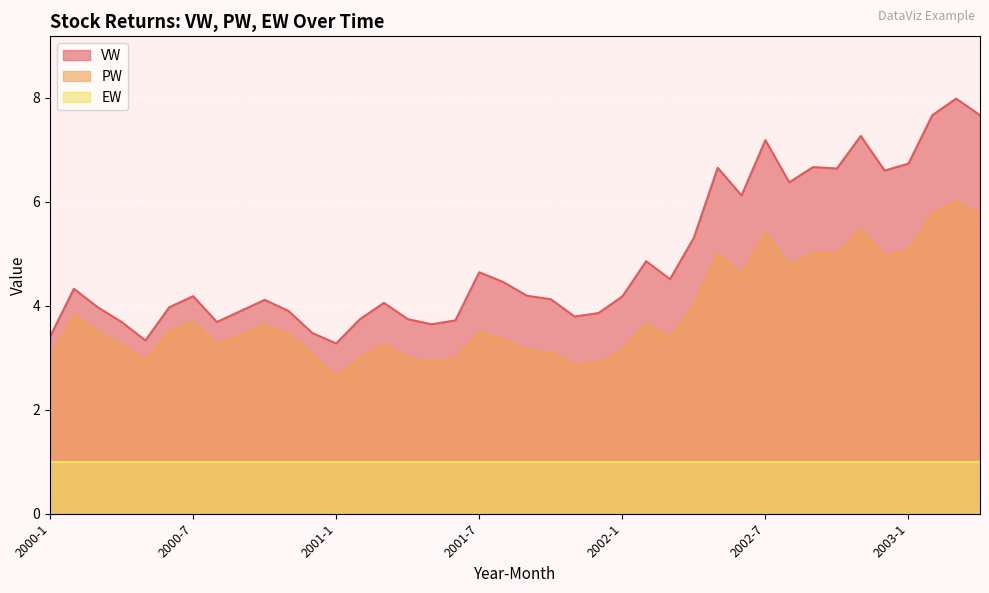

Where does the PW series first go above 3?

2000-2